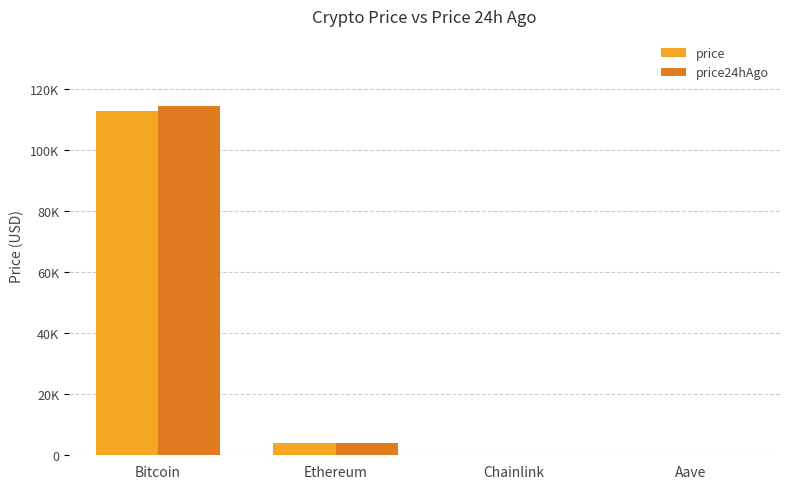

At how many categories does at least one series exceed 65700?

1